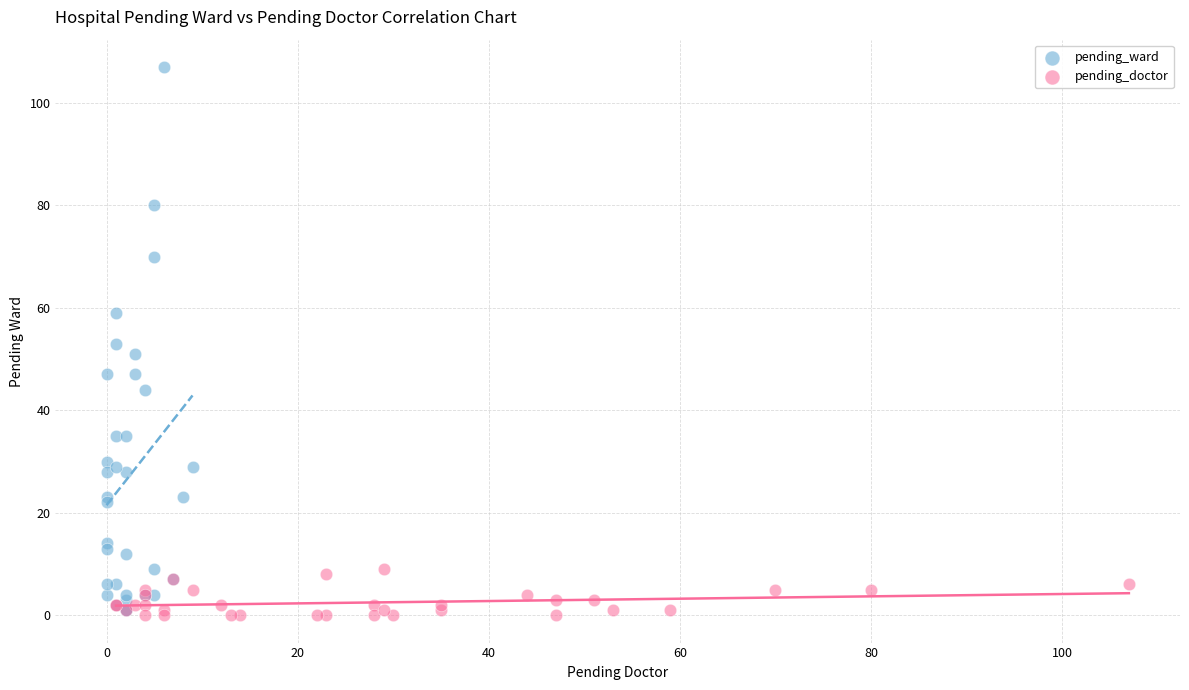

Which series contains the highest Y value?

pending_ward